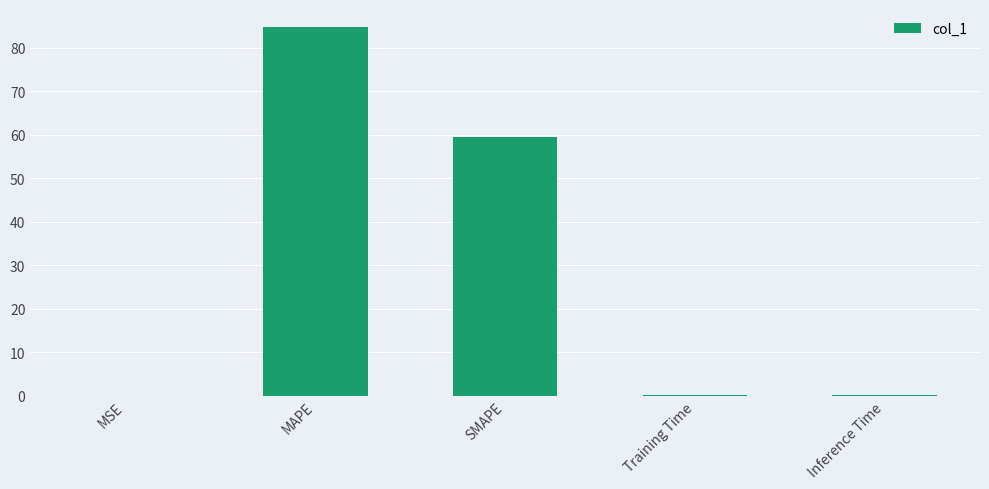

Where is the data nearest to the value 42?

SMAPE